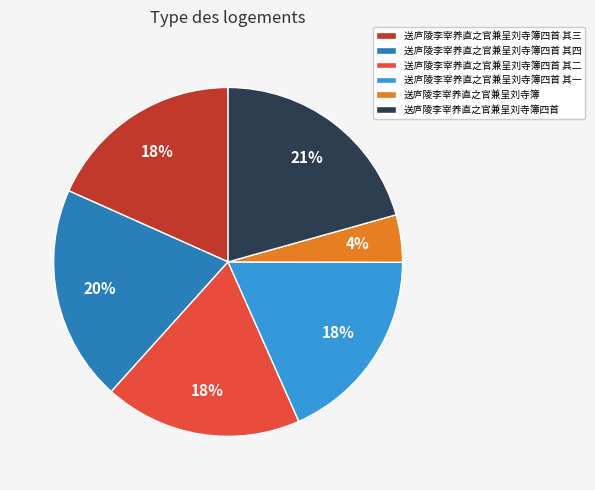

Do 送庐陵李宰养直之官兼呈刘寺簿 and 送庐陵李宰养直之官兼呈刘寺簿四首 其三 together represent more than half of the pie?

No